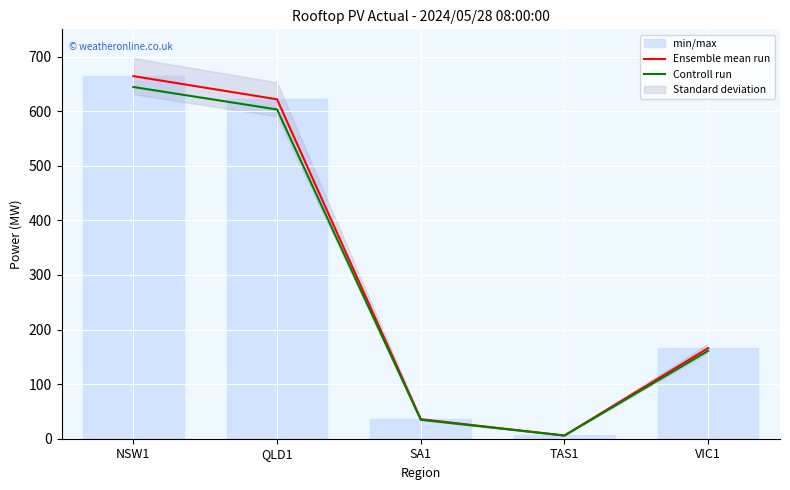

What is the sum of all Controll run values?

1449.0